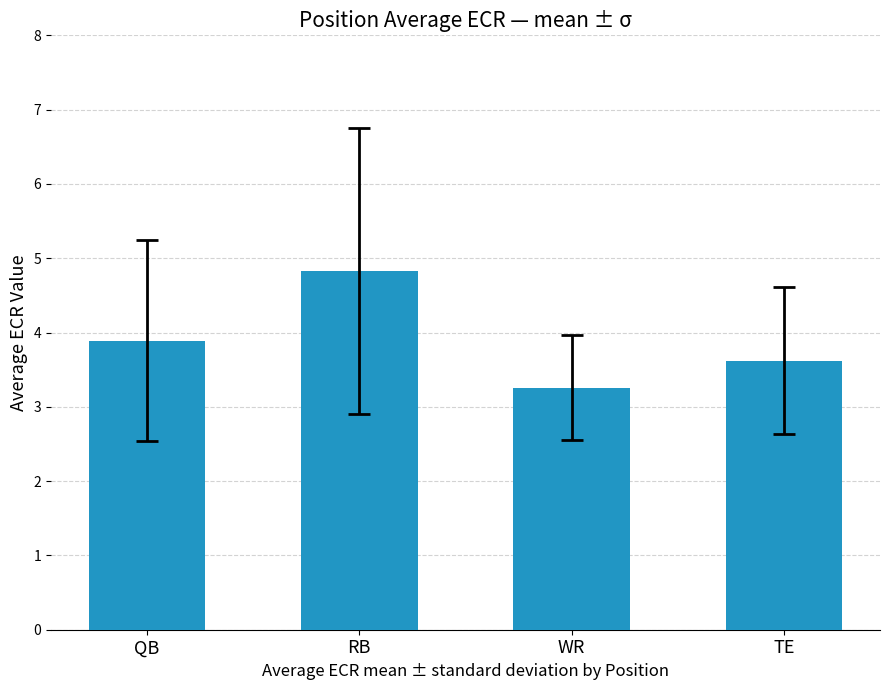

The chart shows a value of 3.9 at QB. True or false?

True